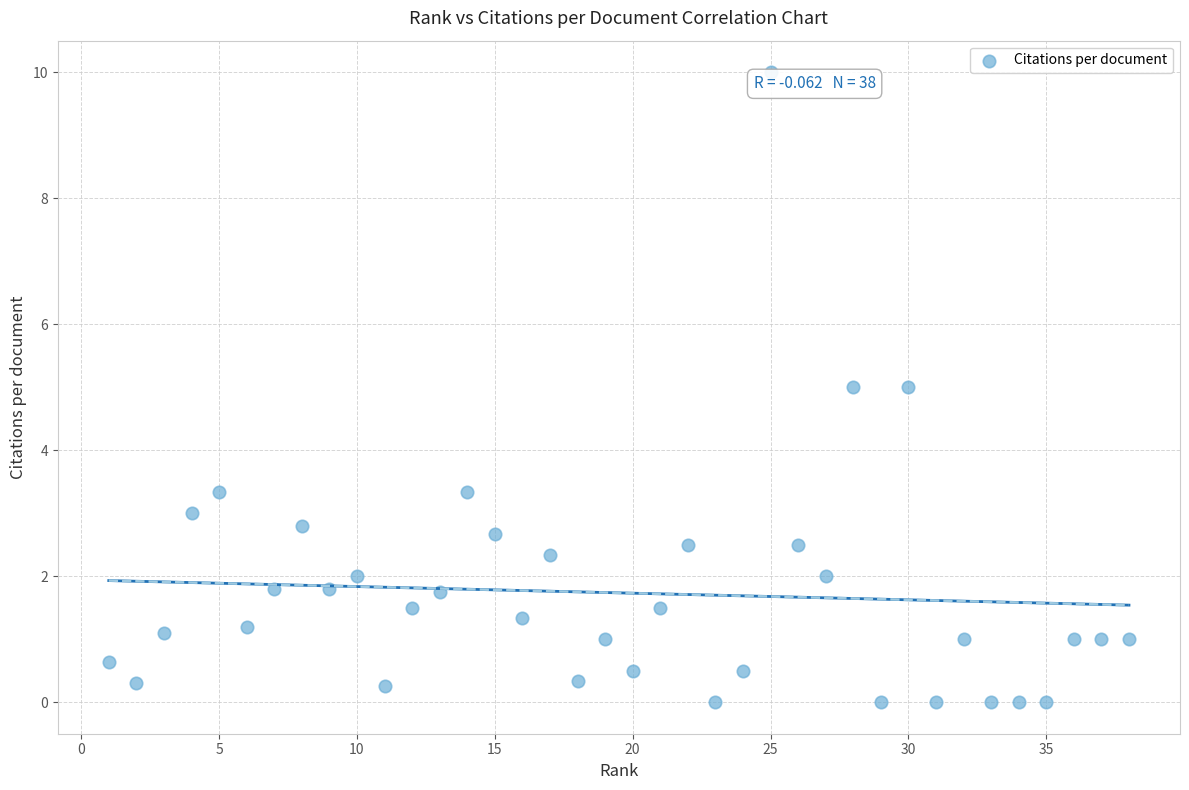

What is the range of X values (max minus min)?

37.0